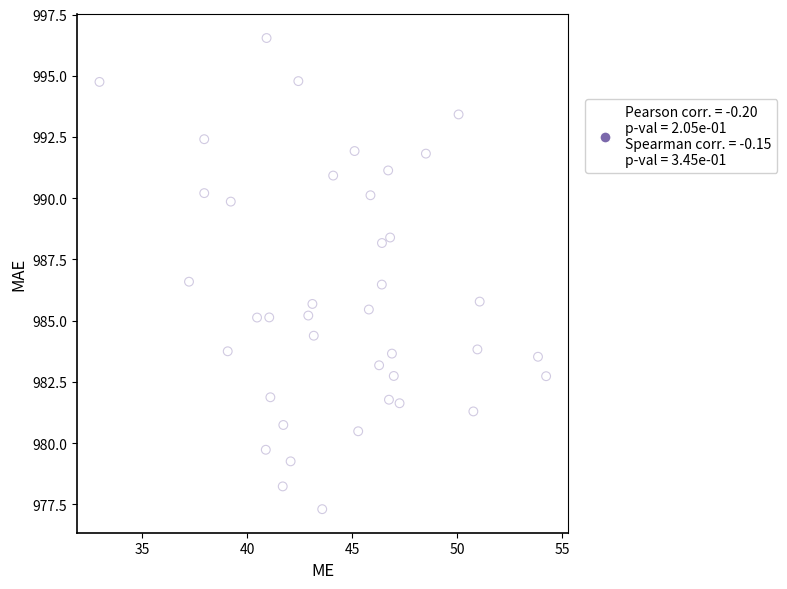

What is the range of Y values (max minus min)?

19.2